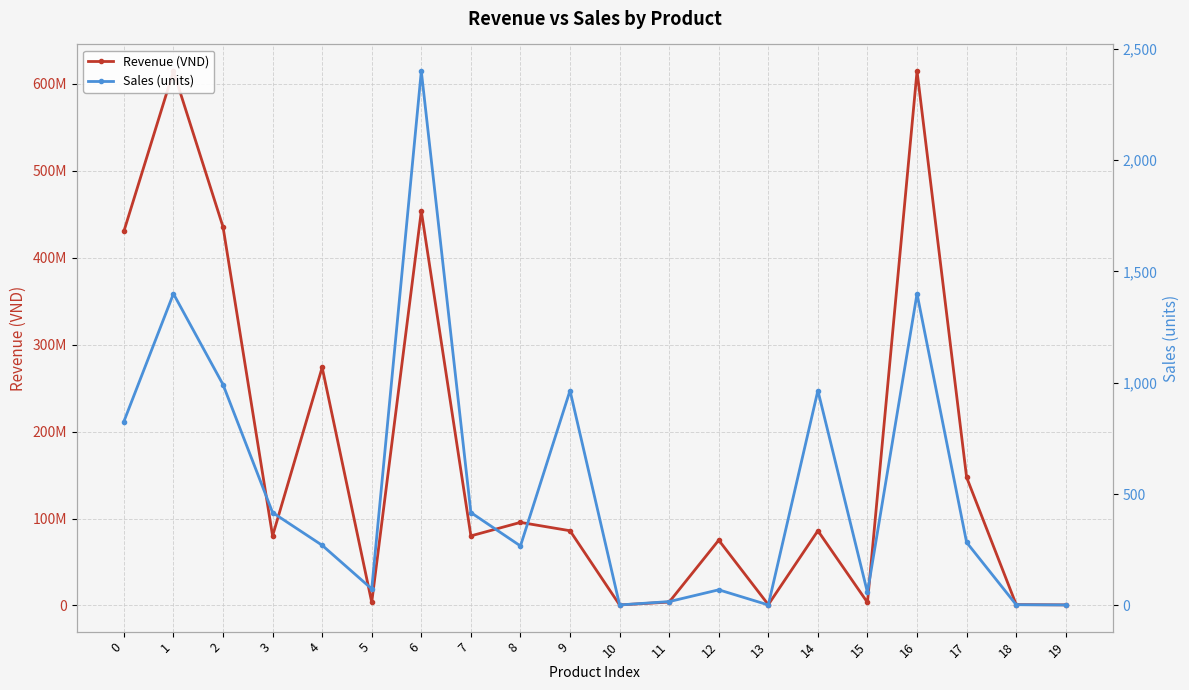

What is the spread (max minus min) of values at 16?

614598600